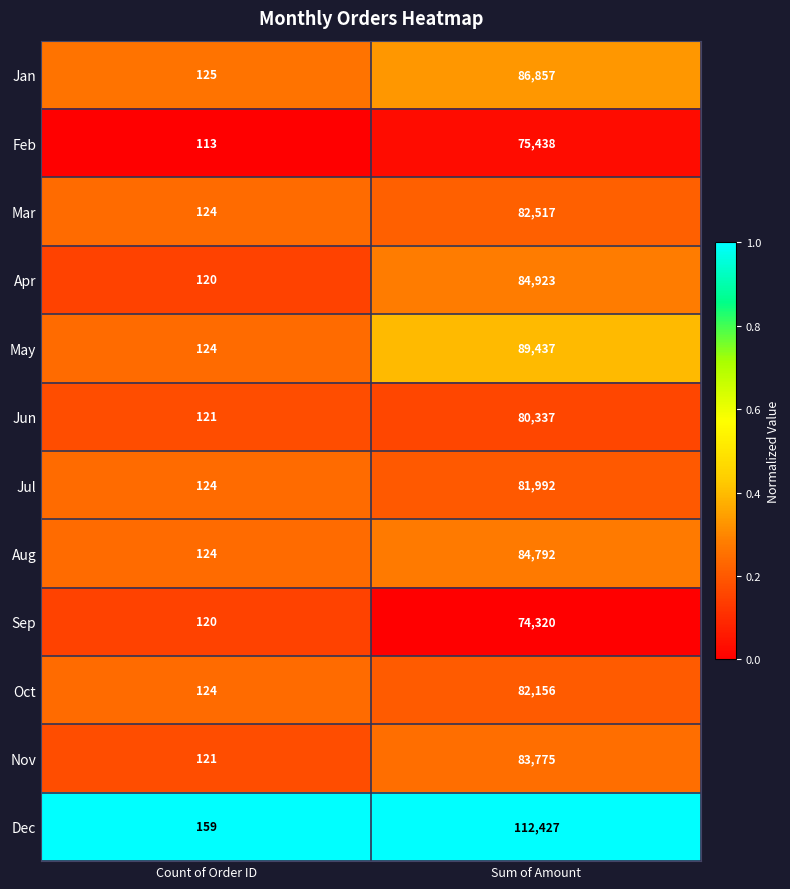

True or false: Dec has a value of 95 at Count of Order ID.

False